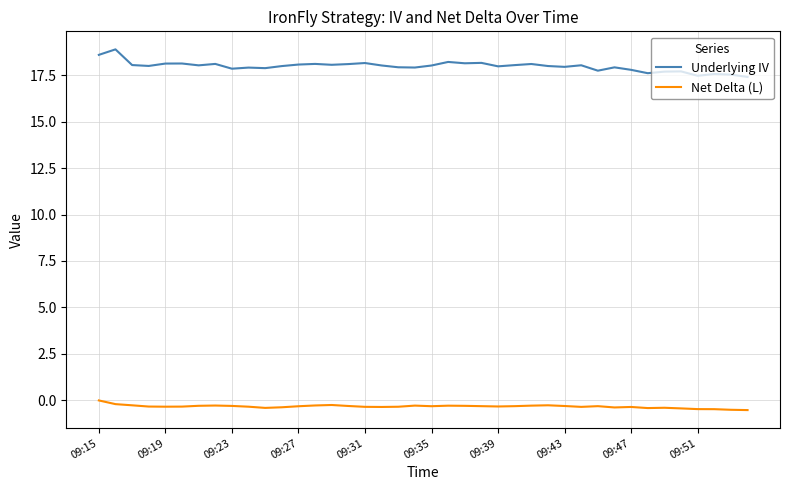

True or false: Net Delta (L) and Underlying IV intersect in this chart.

False